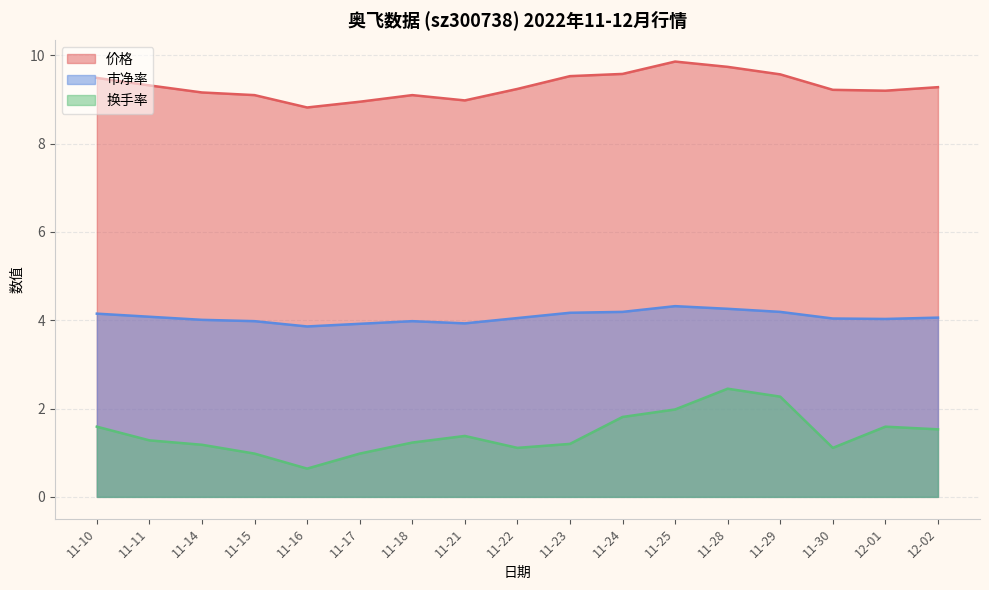

What is the difference between the maximum and minimum values in the 价格 series?

1.0